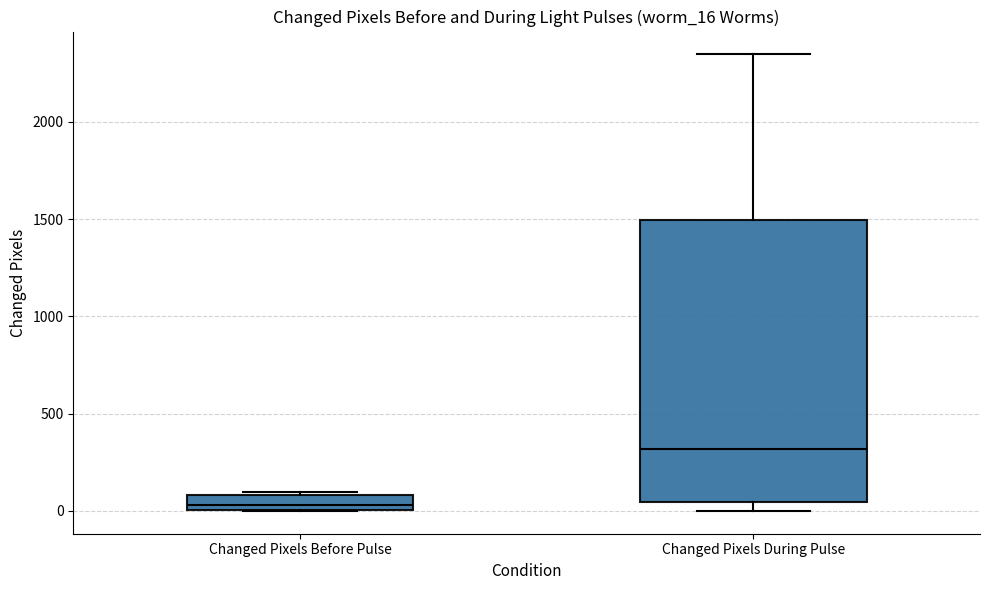

Which box's median line is the lowest?

Changed Pixels Before Pulse